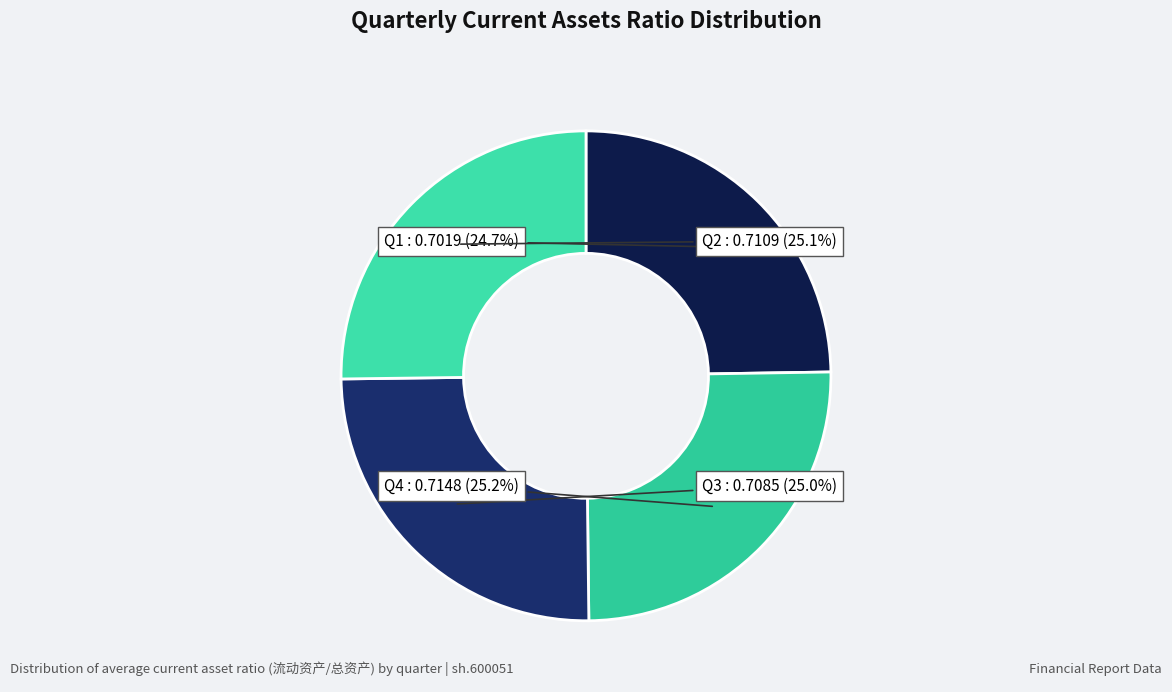

Does any single category account for the majority?

No